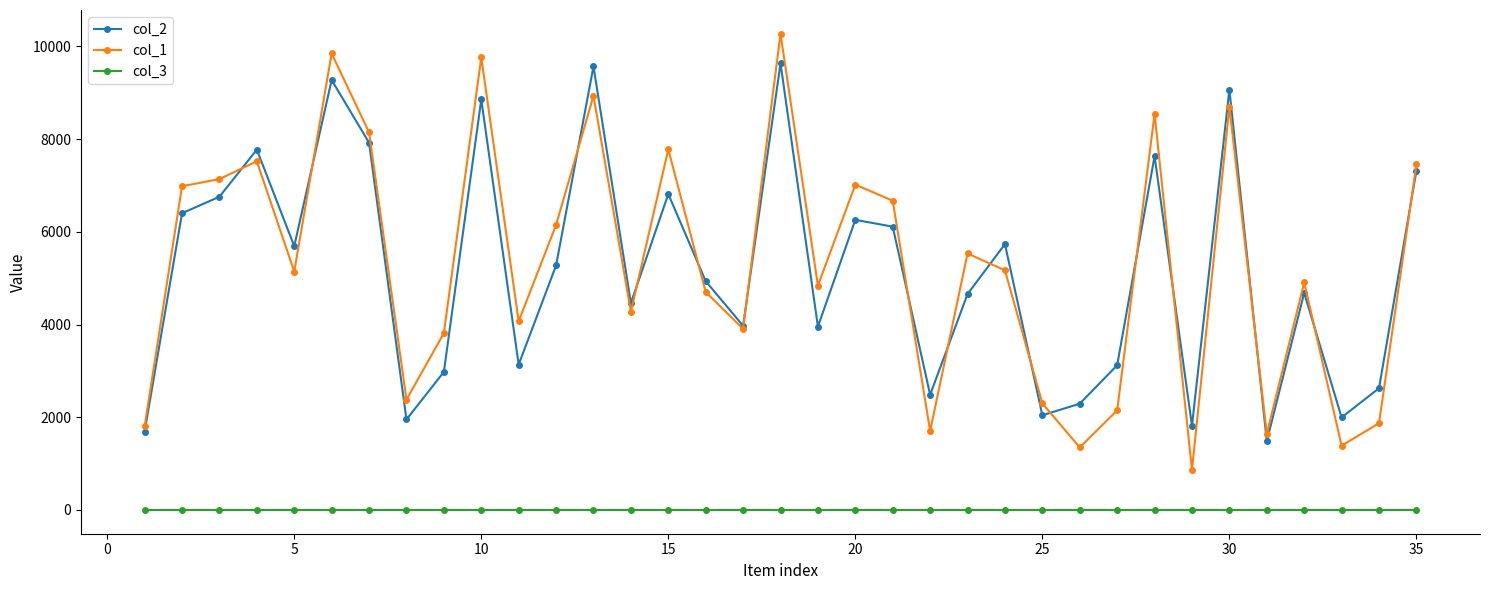

How many series are shown in this chart?

3